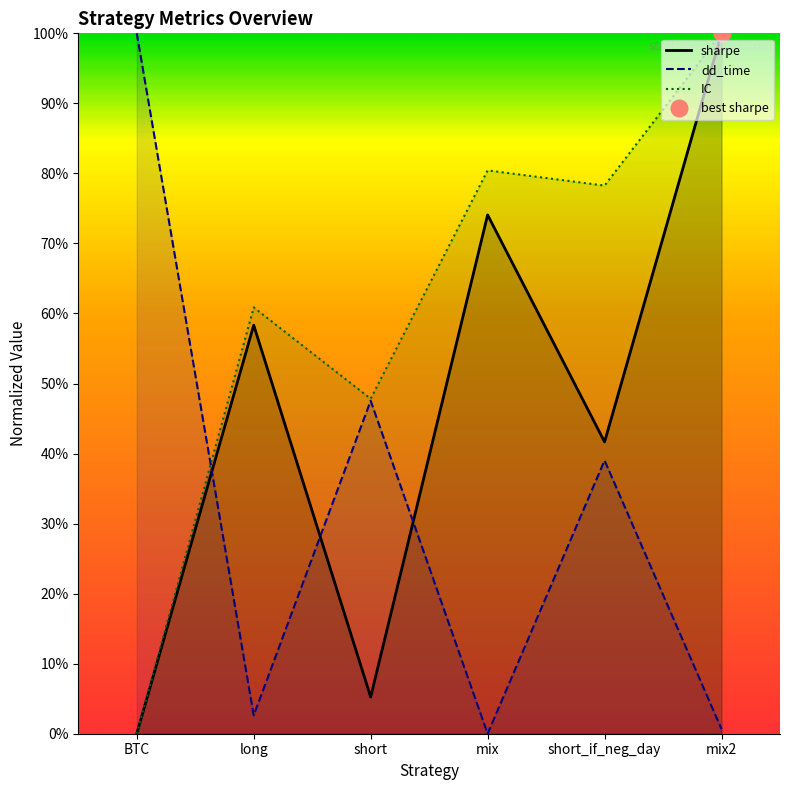

At which label does sharpe reach its minimum?

BTC